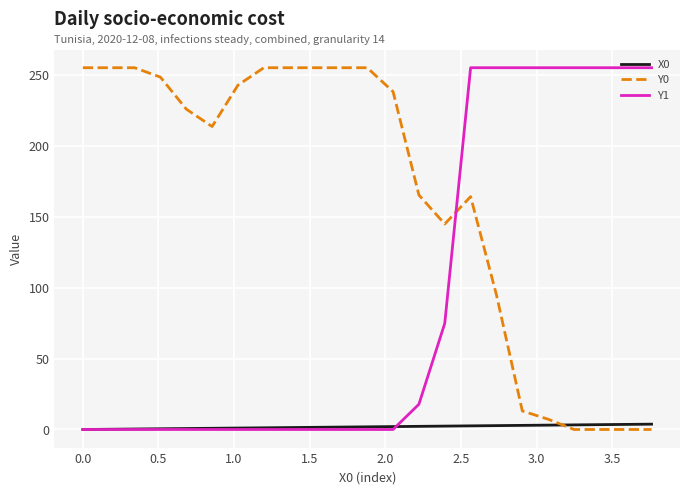

After their last crossing, which series has the higher values: Y1 or Y0?

Y1